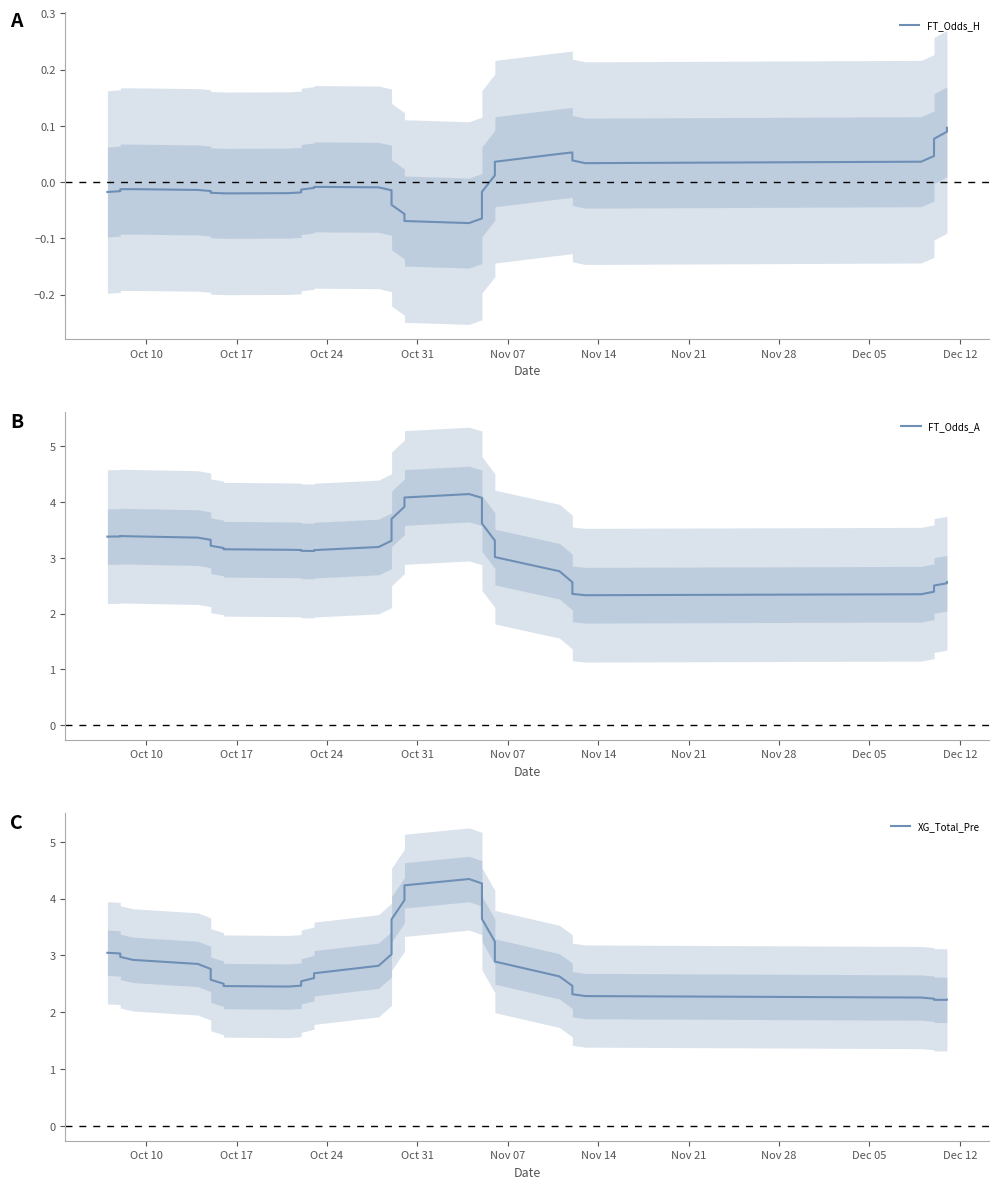

How many values in the FT_Odds_A series exceed 3?

29